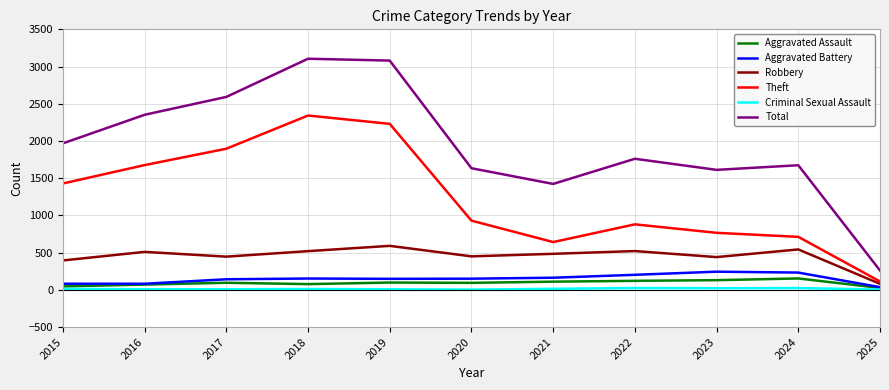

True or false: Aggravated Assault and Theft cross at least once.

False